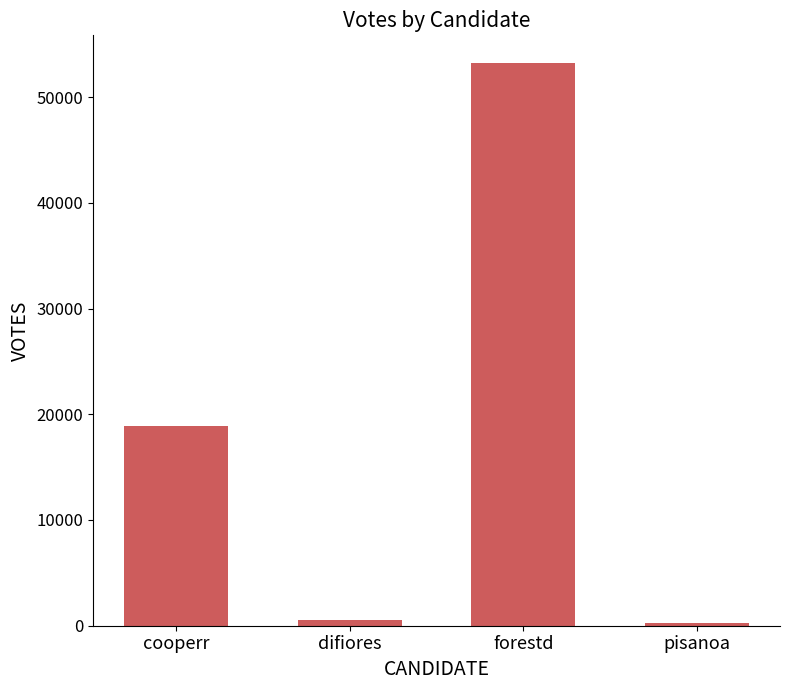

The chart shows a value of 6359 at cooperr. True or false?

False